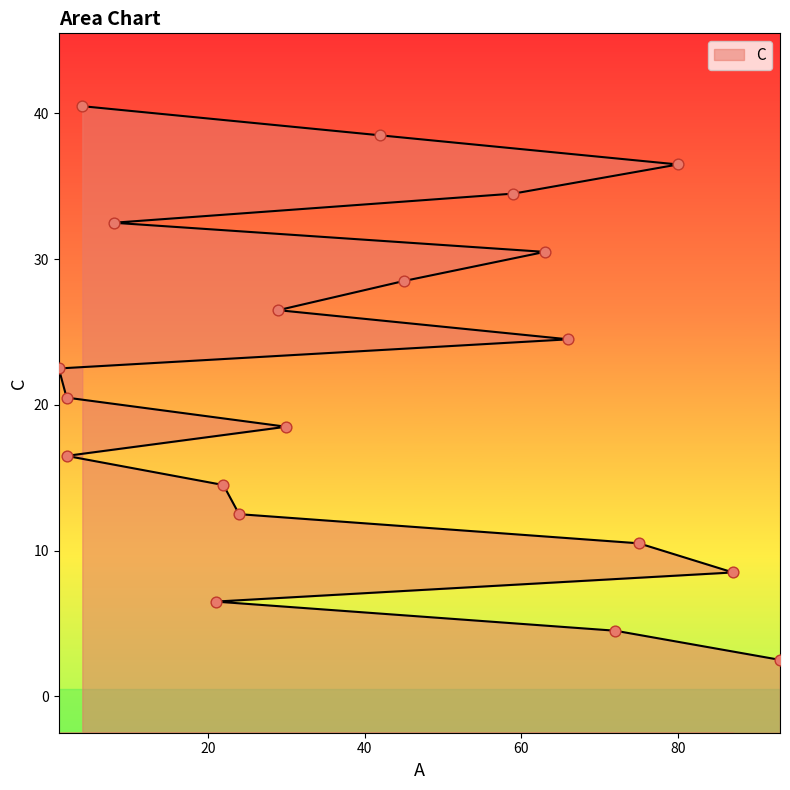

Which has a higher value, 2 or 93?

2